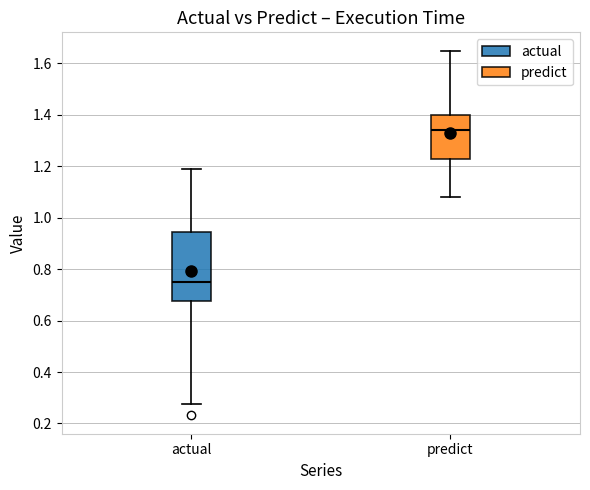

Which box's median line is the highest?

predict